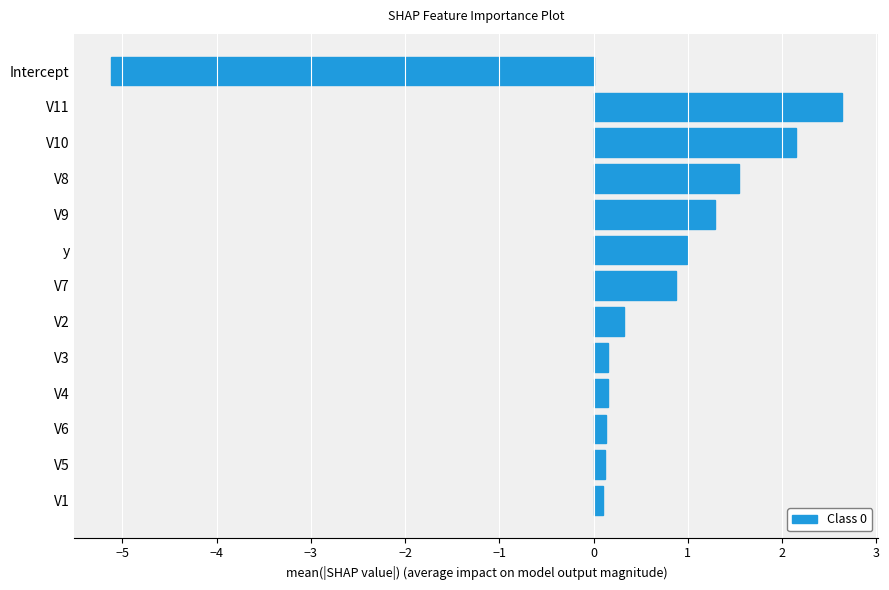

The chart shows a value of 0.9 at V8. True or false?

False